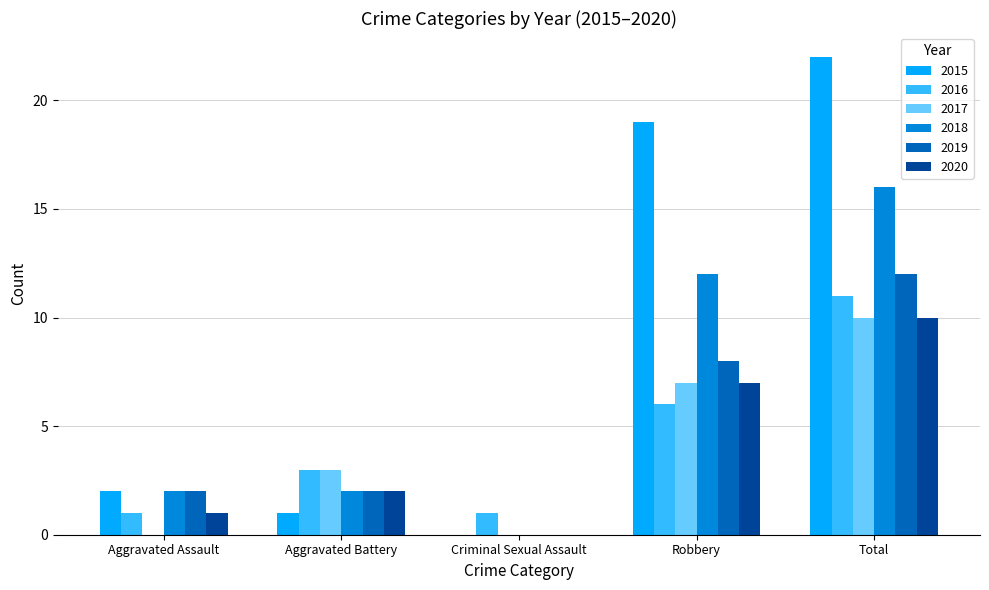

Between Robbery and Total, which series saw the biggest shift?

2016